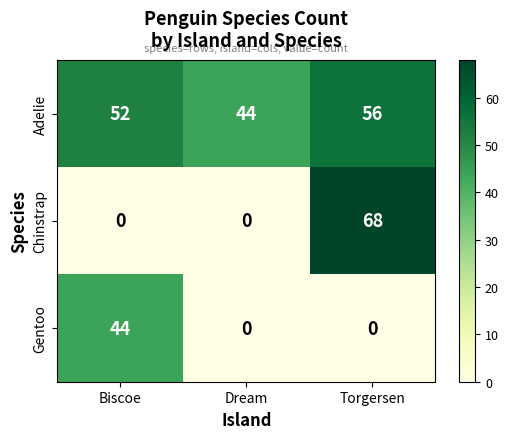

True or false: Adelie has a value of 44 at Dream.

True